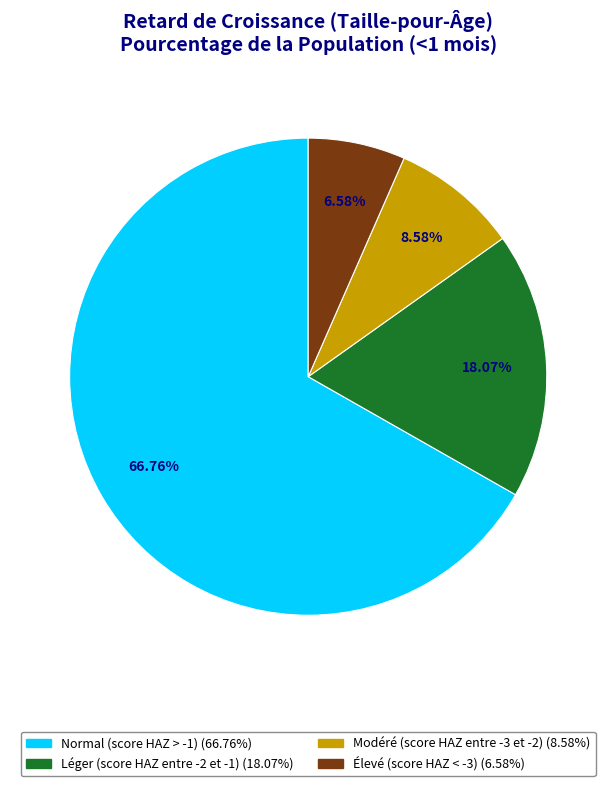

What is the total percentage of Élevé (score HAZ < -3) and Normal (score HAZ > -1)?

73.3%